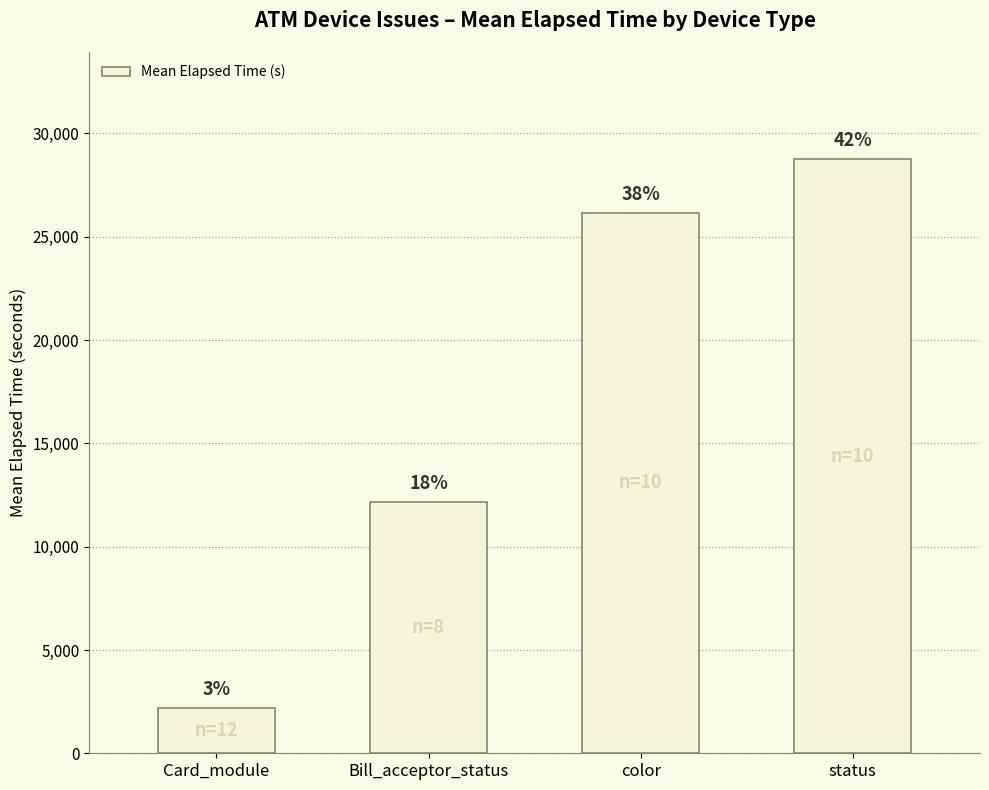

Are the bars horizontal?

No